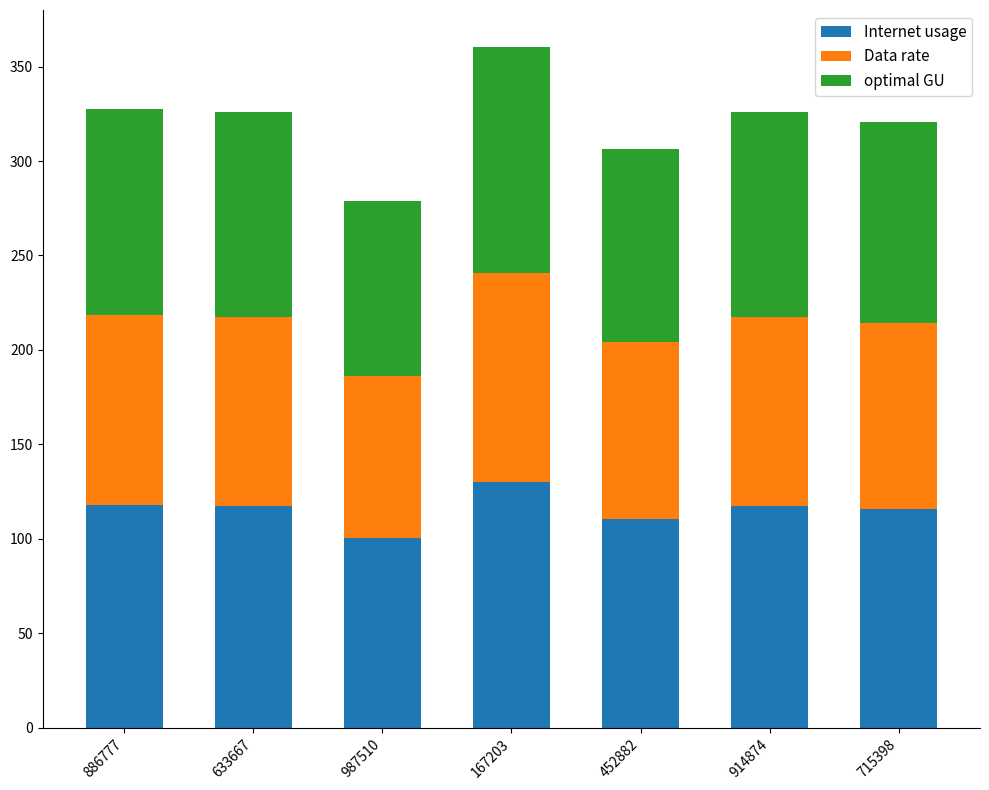

The value of Internet usage at 633667 is 190.2. True or false?

False